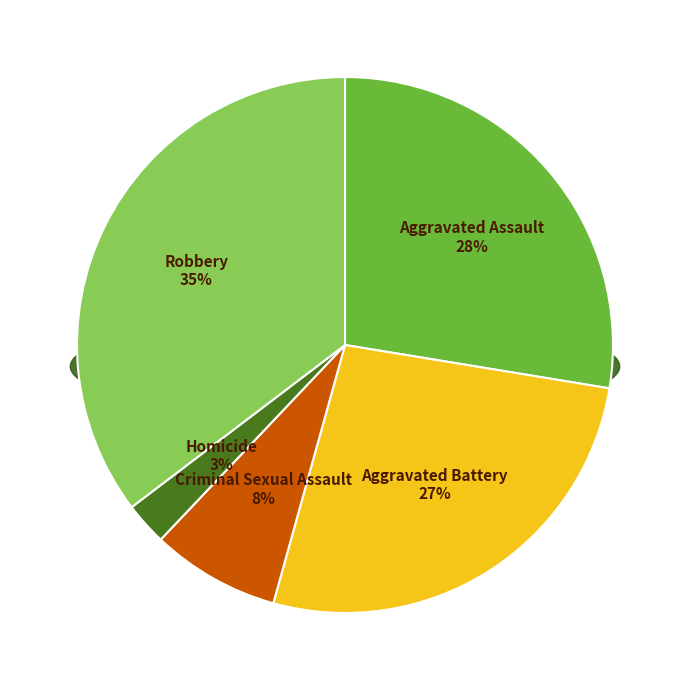

Rank the categories by value from highest to lowest.

Robbery, Aggravated Assault, Aggravated Battery, Criminal Sexual Assault, Homicide